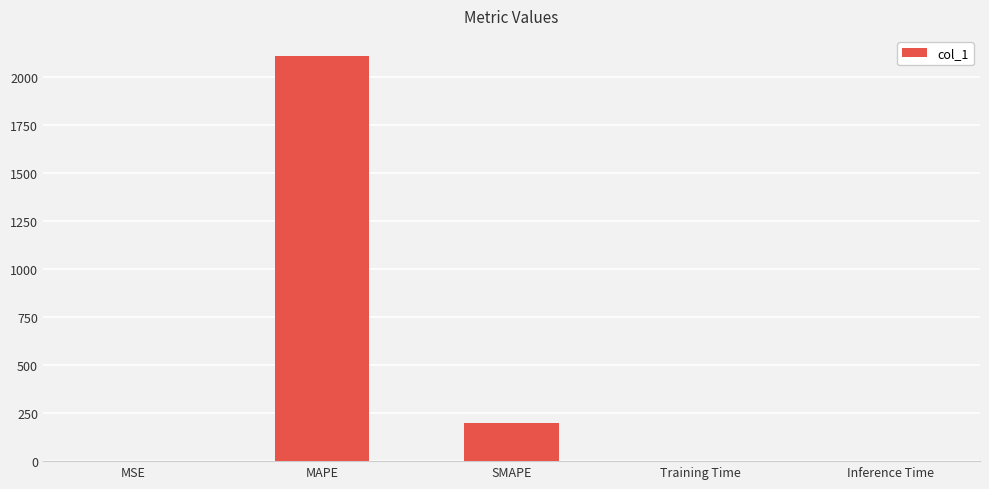

Where is the data nearest to the value 1055?

SMAPE